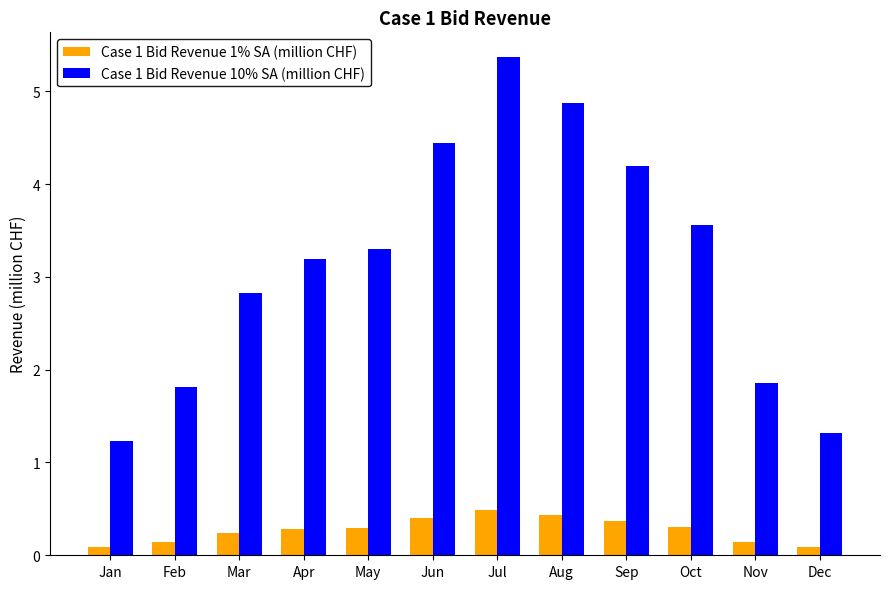

How many data points does each series have?

12